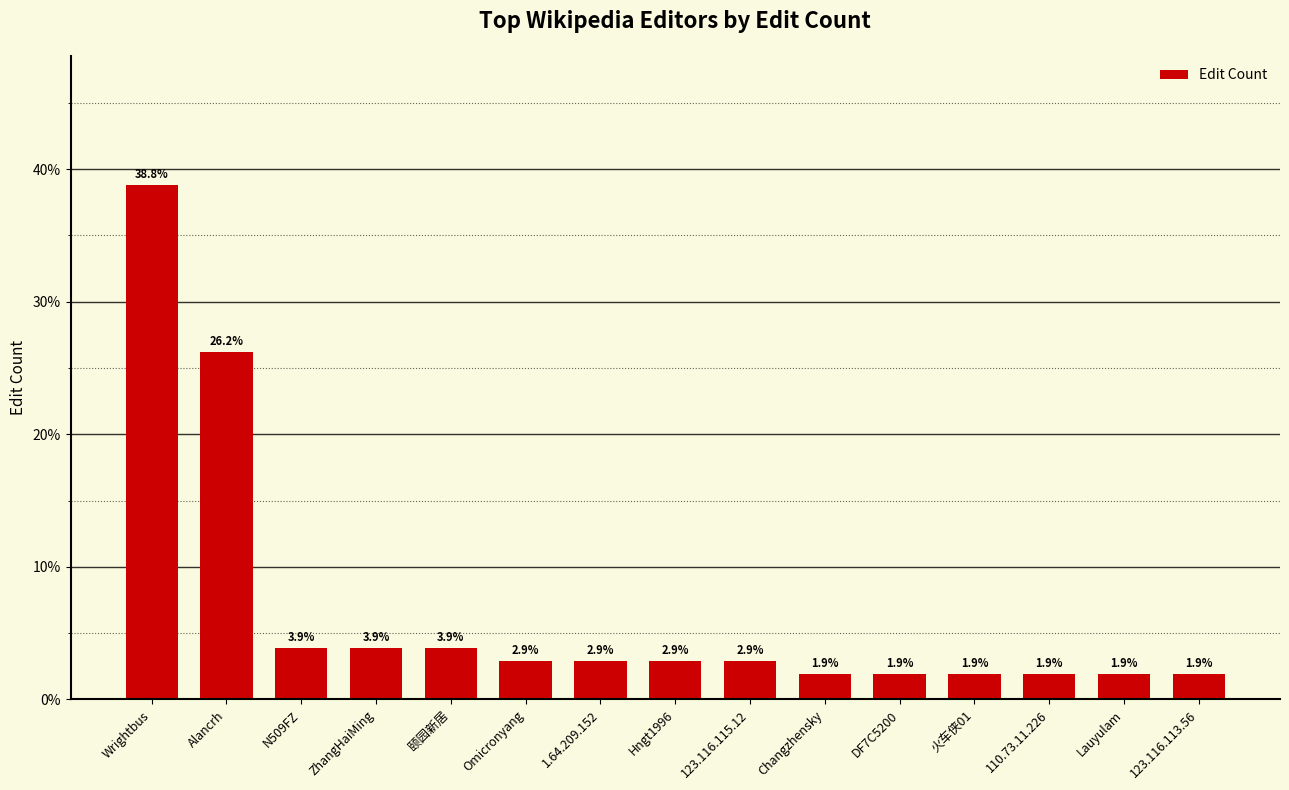

Where is the data nearest to the value 20?

Alancrh